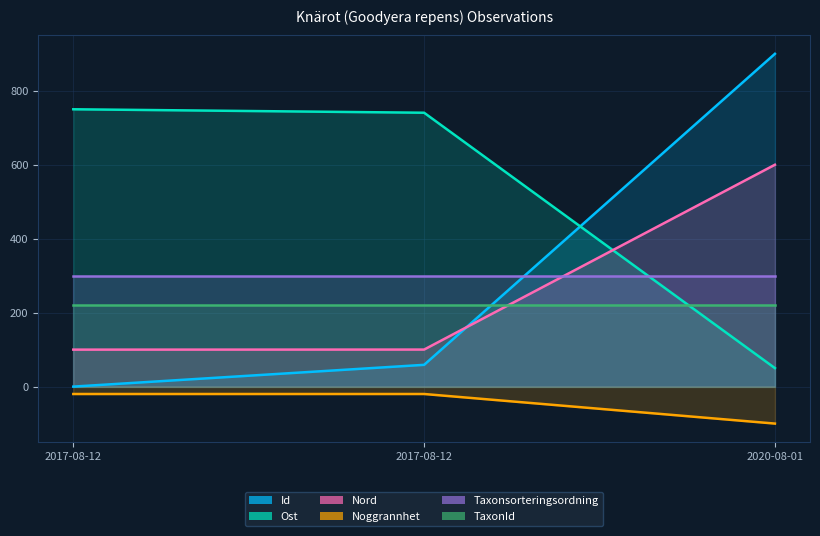

Which series has the largest range (max minus min)?

Id